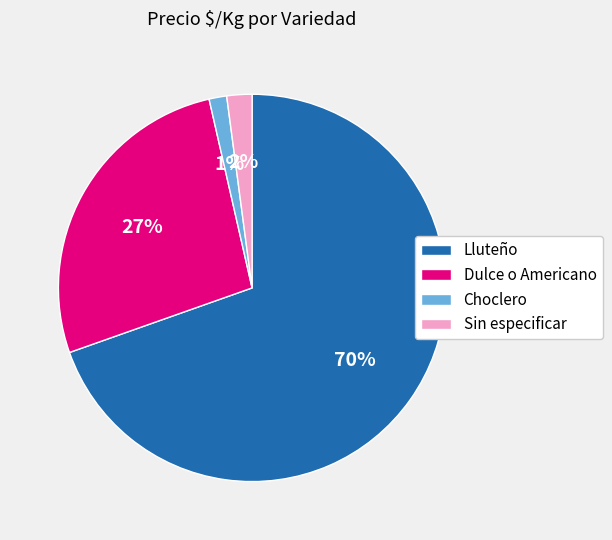

Does any single category account for the majority?

Yes